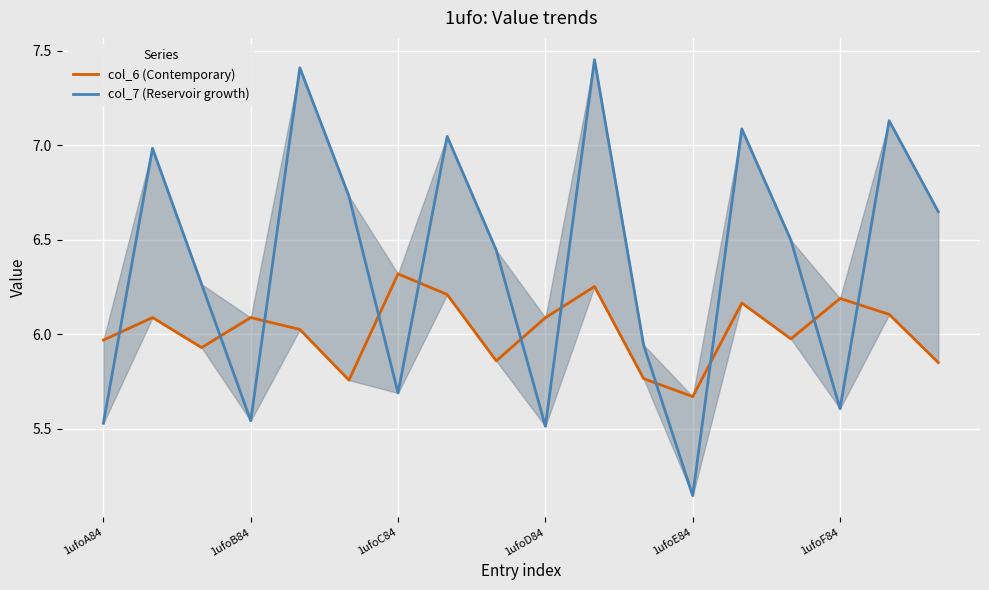

What is the average value of the col_6 (Contemporary) series?

6.0